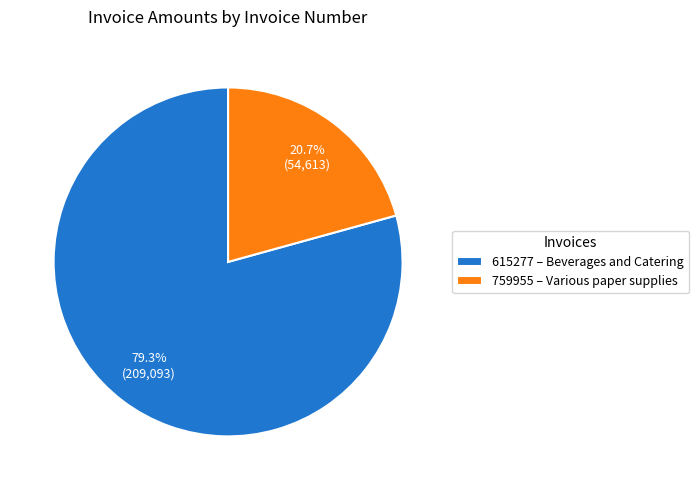

Does 615277 represent more than half of the total?

Yes